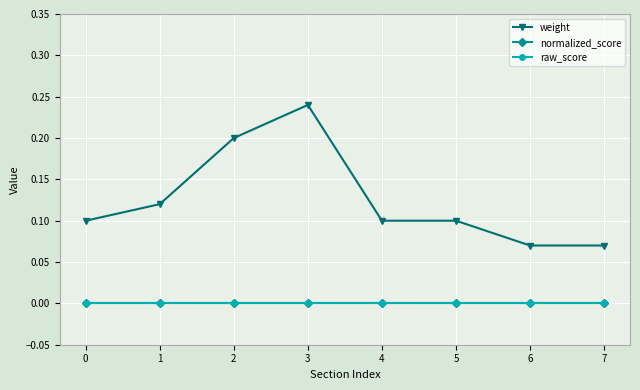

Reading left to right, transcribe all the data shown in this chart.

weight: 0=0.1	1=0.1	2=0.2	3=0.2	4=0.1	5=0.1	6=0.1	7=0.1
normalized_score: 0=0.0	1=0.0	2=0.0	3=0.0	4=0.0	5=0.0	6=0.0	7=0.0
raw_score: 0=0.0	1=0.0	2=0.0	3=0.0	4=0.0	5=0.0	6=0.0	7=0.0